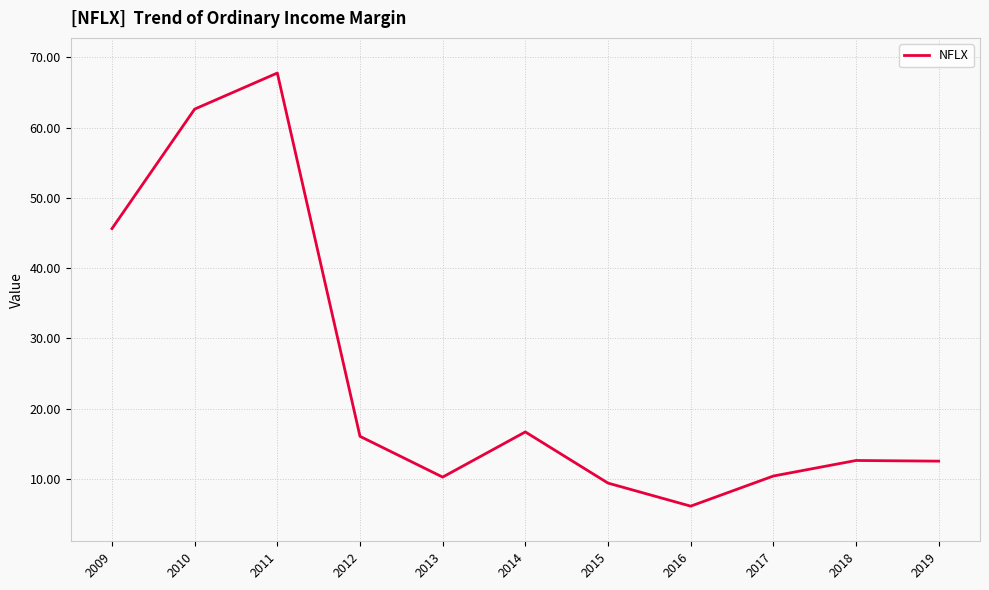

What is the ratio of the value at 2016 to the value at 2017?

0.6